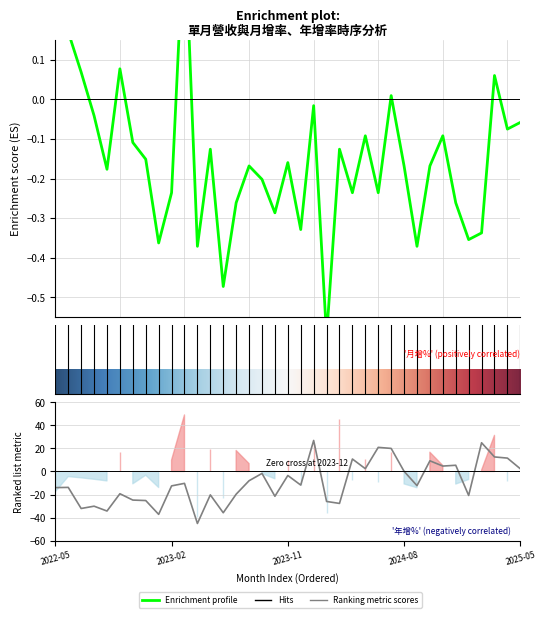

How many lines are shown in the chart?

2